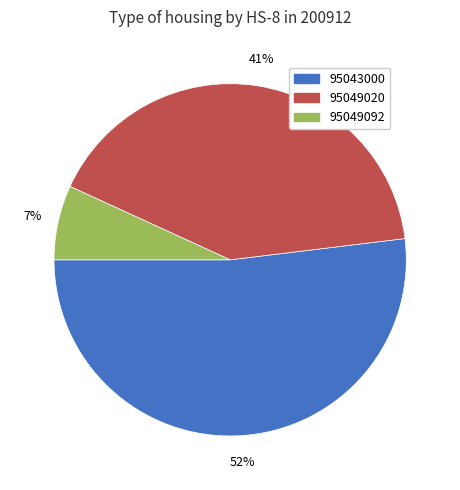

How many segments does this pie chart have?

3